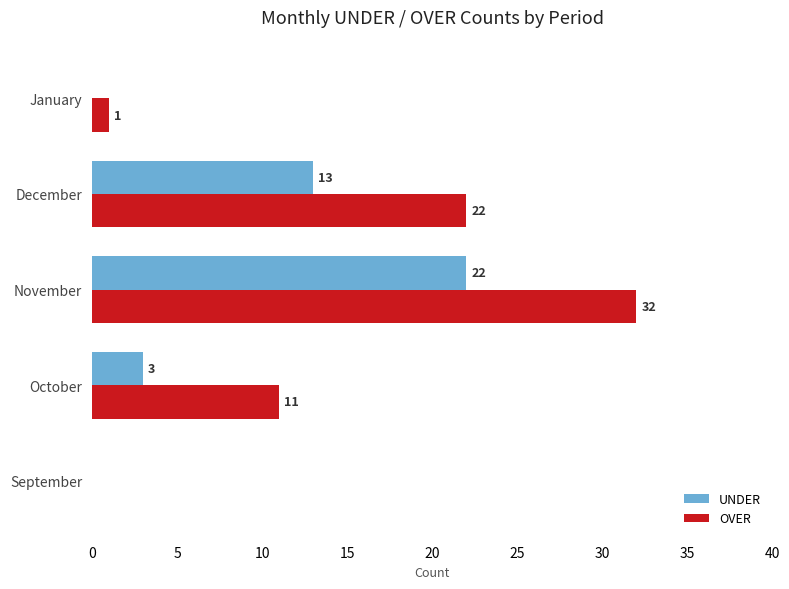

Count the number of data series in this chart.

2